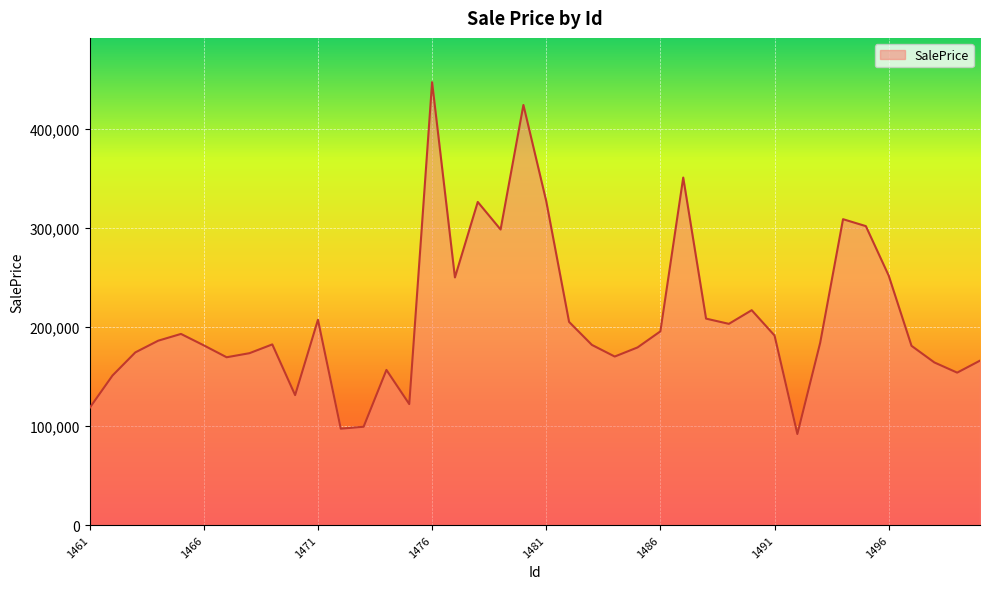

What is the difference between the maximum and minimum values?

355420.4